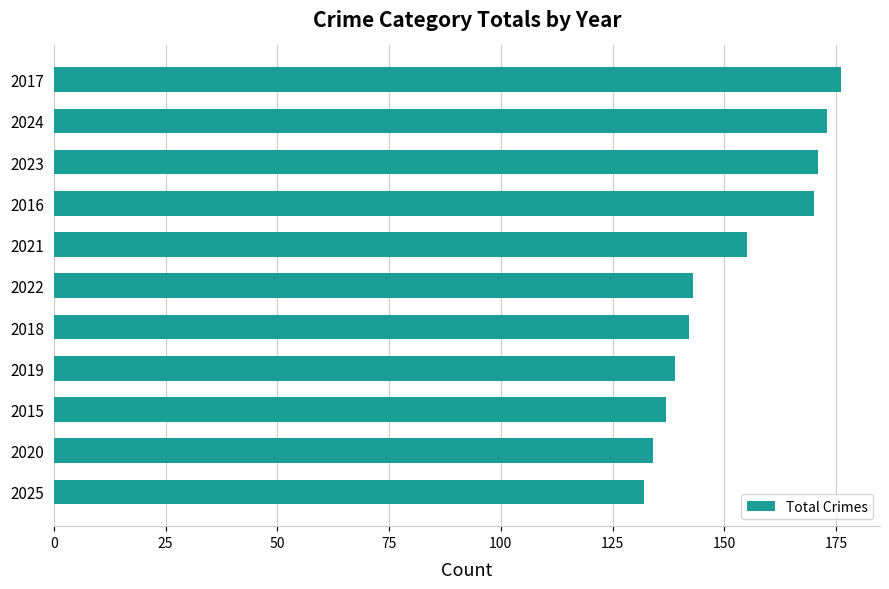

How many series are shown in this chart?

1